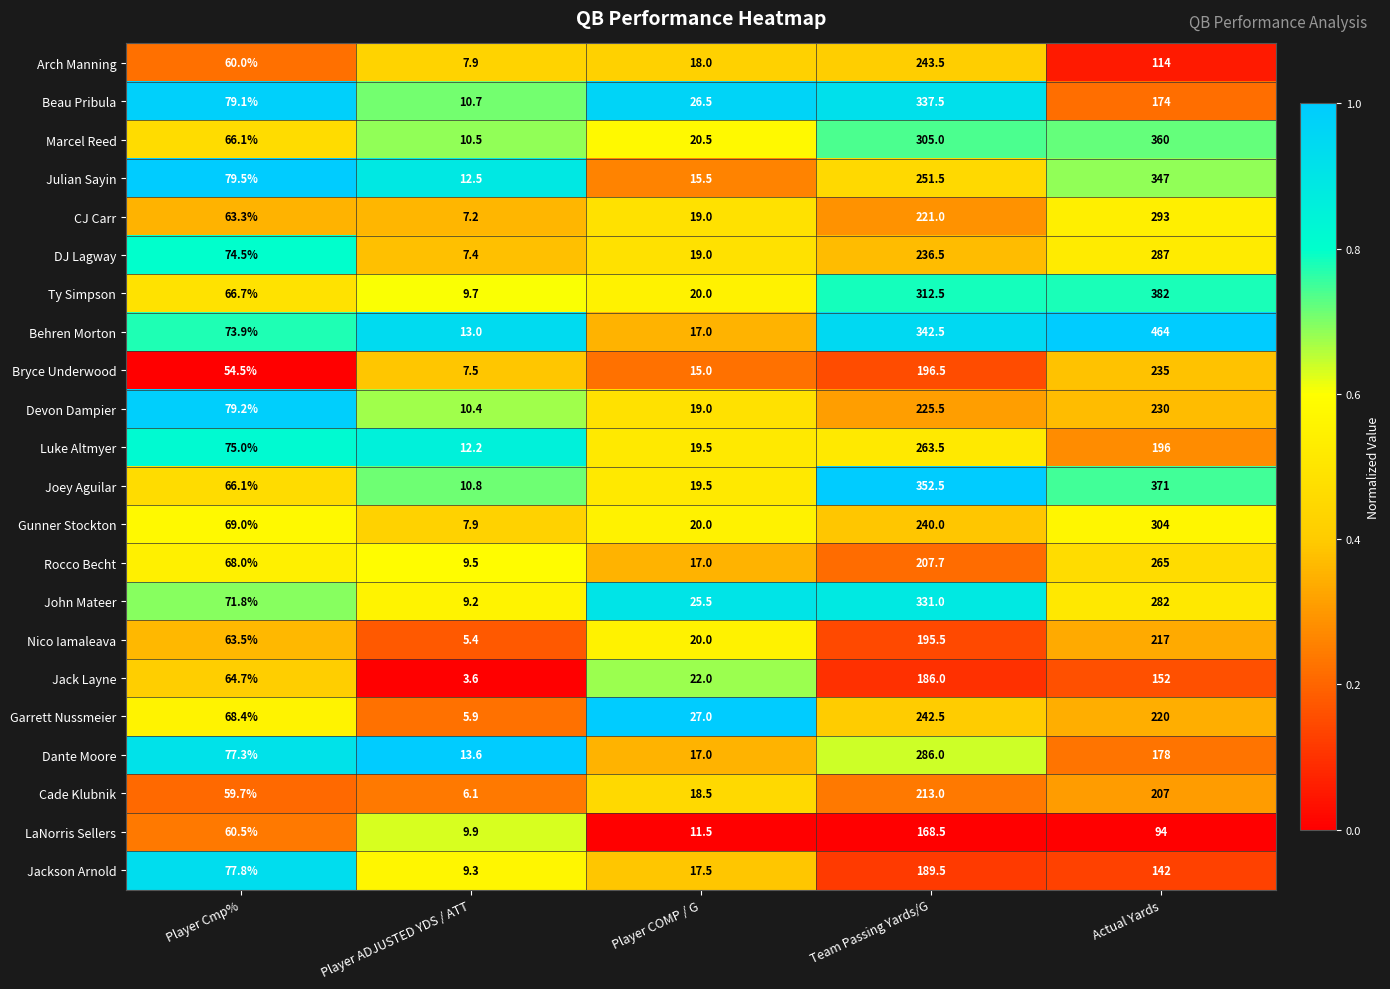

At which label is Beau Pribula closest to 174?

Actual Yards